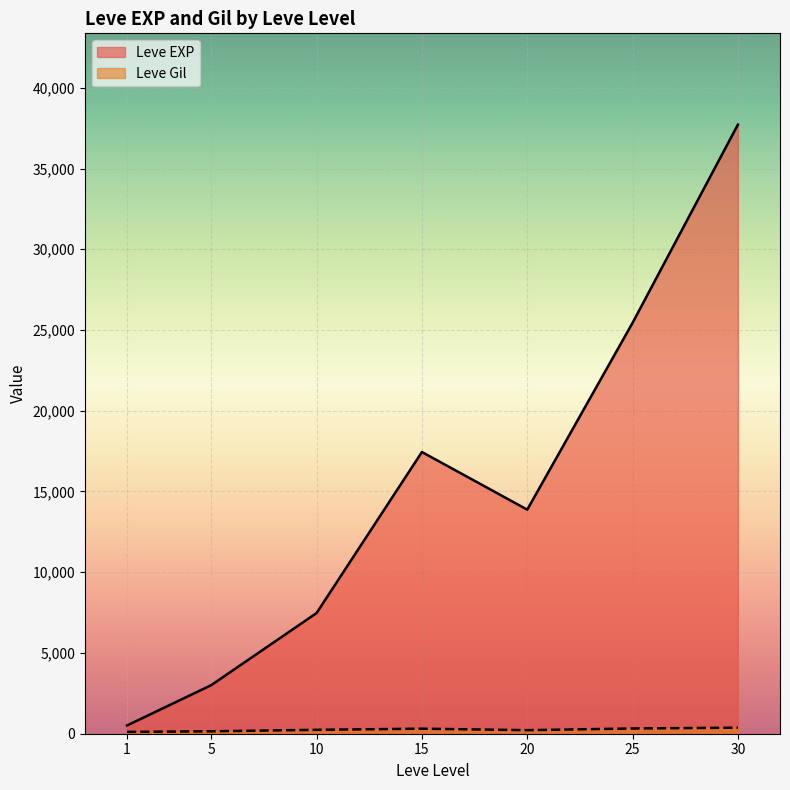

The value of Leve Gil at 5 is 90. True or false?

False